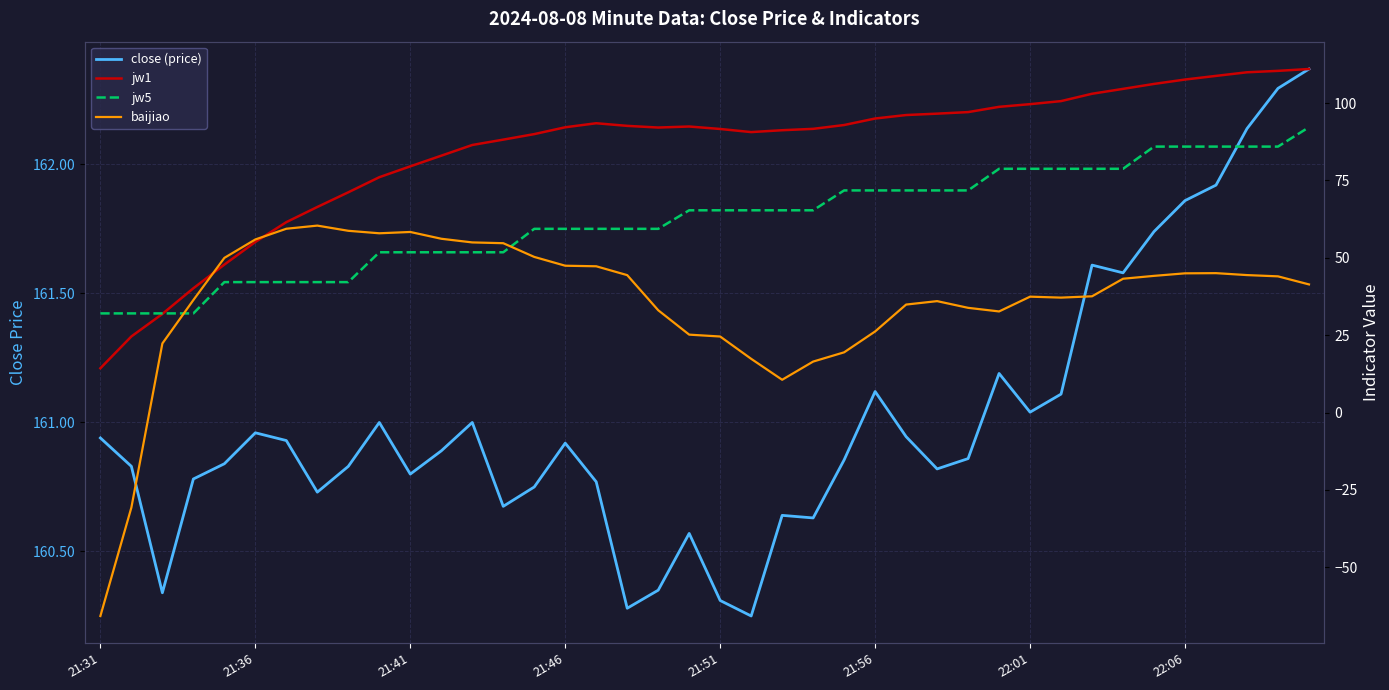

Which has a higher value, 21:56 or 21:41?

21:56